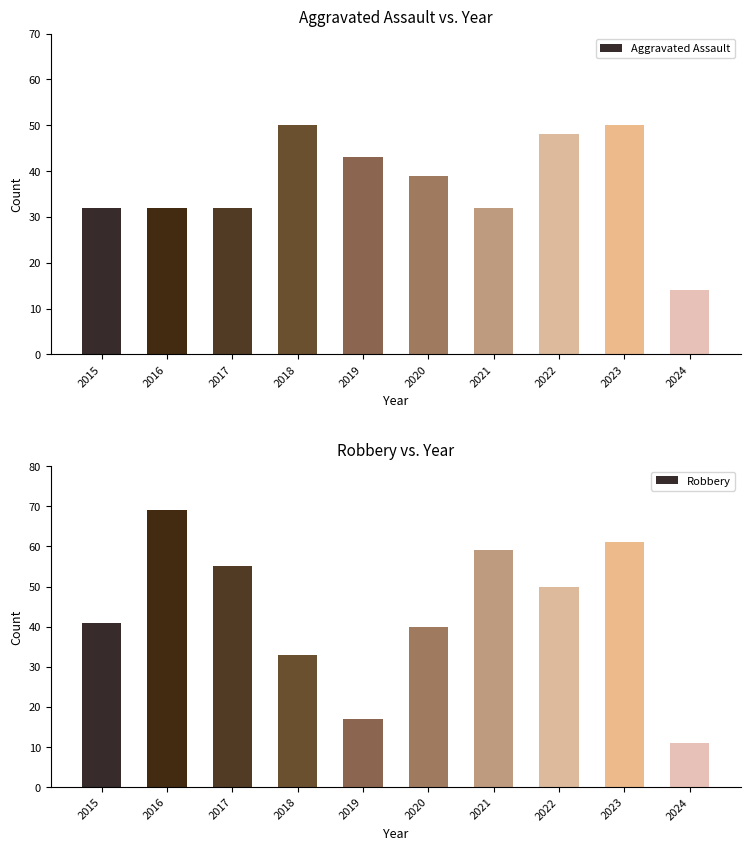

Reading left to right, what are all the values shown in this chart?

Aggravated Assault: 32	32	32	50	43	39	32	48	50	14
Robbery: 41	69	55	33	17	40	59	50	61	11